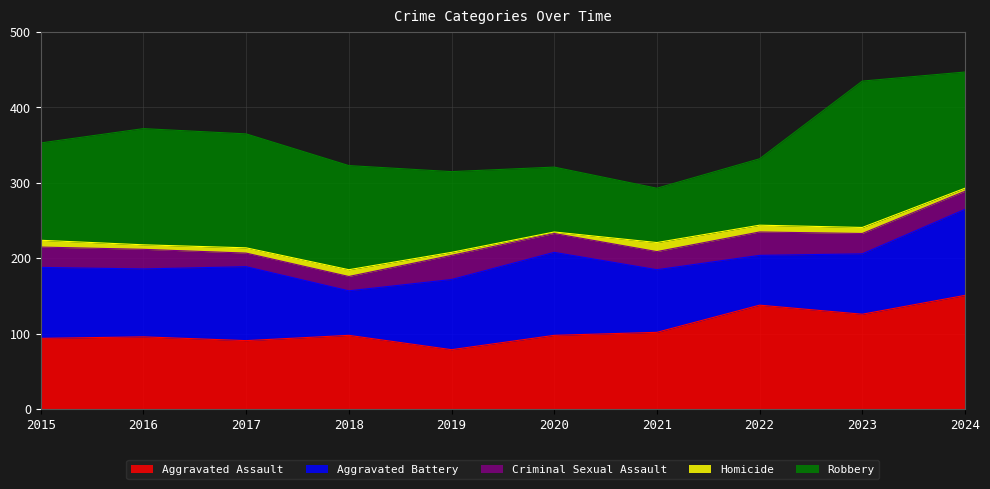

True or false: Robbery and Homicide cross at least once.

False